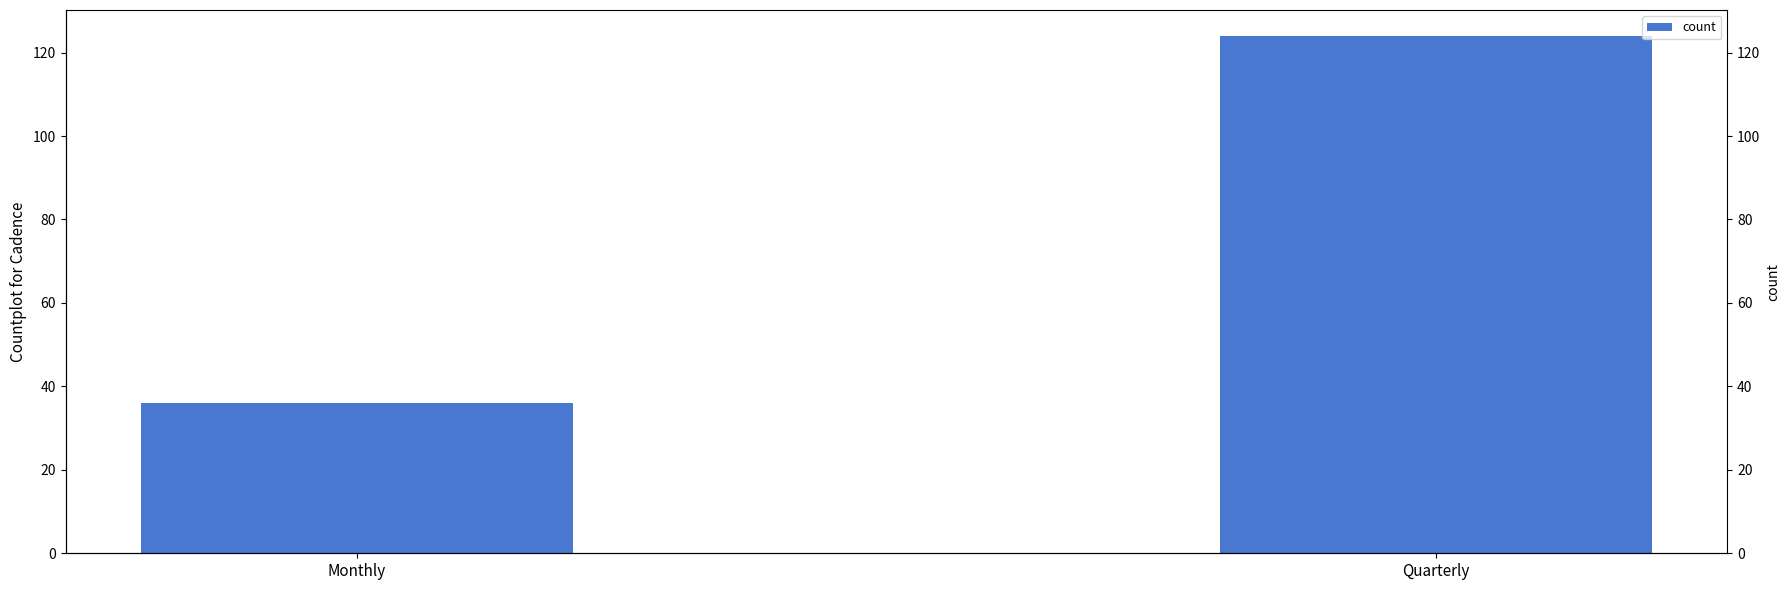

Reading left to right, transcribe all the data shown in this chart.

36	124